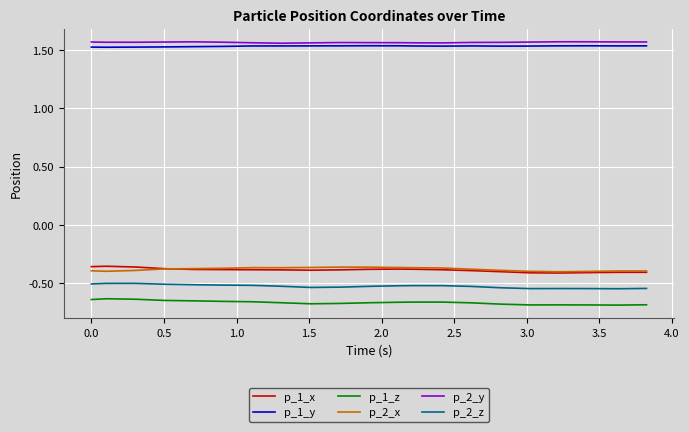

True or false: p_1_z and p_2_y intersect in this chart.

False